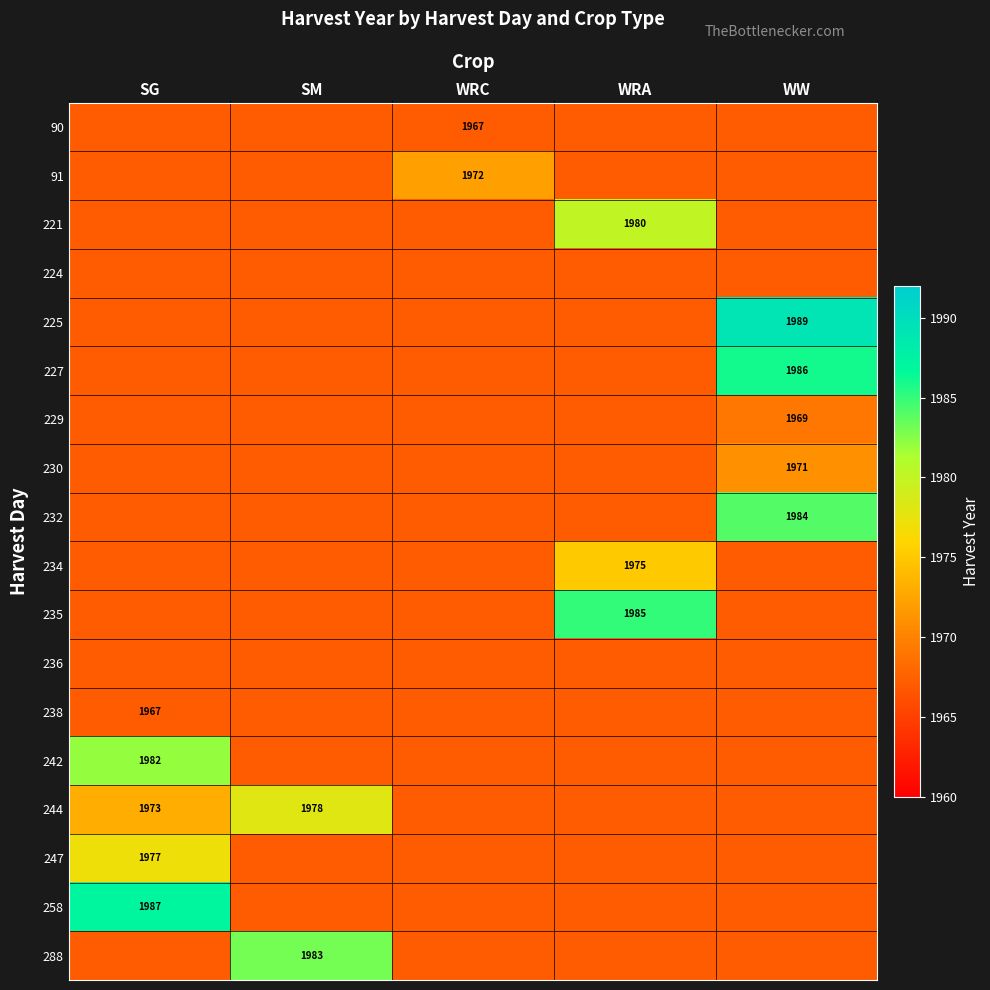

How many 230 values are between 1967 and 1968?

4